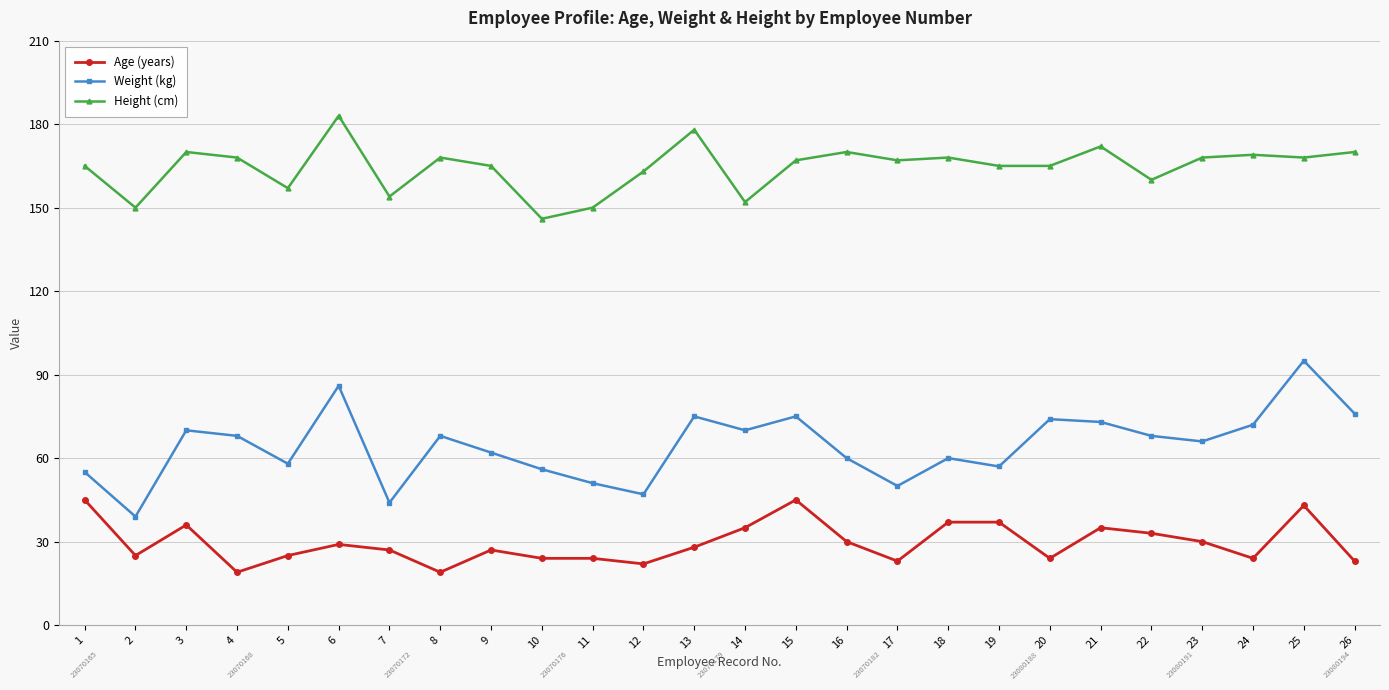

What is the difference between the maximum and second lowest values in the Weight (kg) series?

51